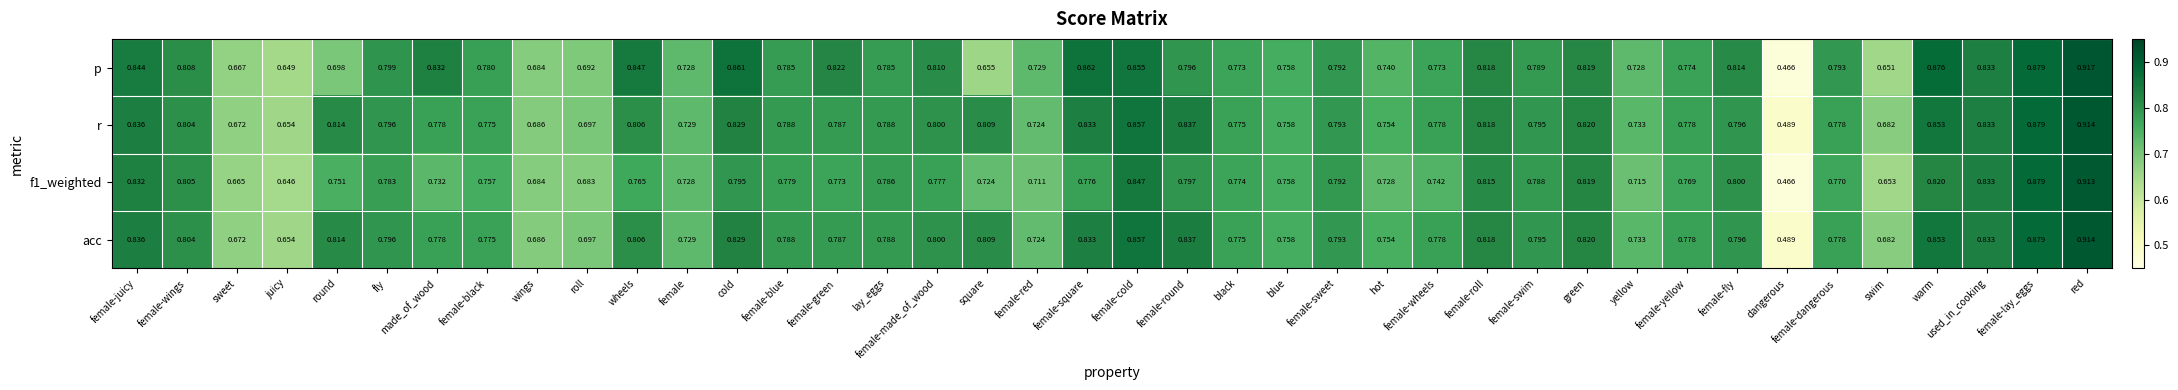

At which label is f1_weighted closest to 0?

dangerous